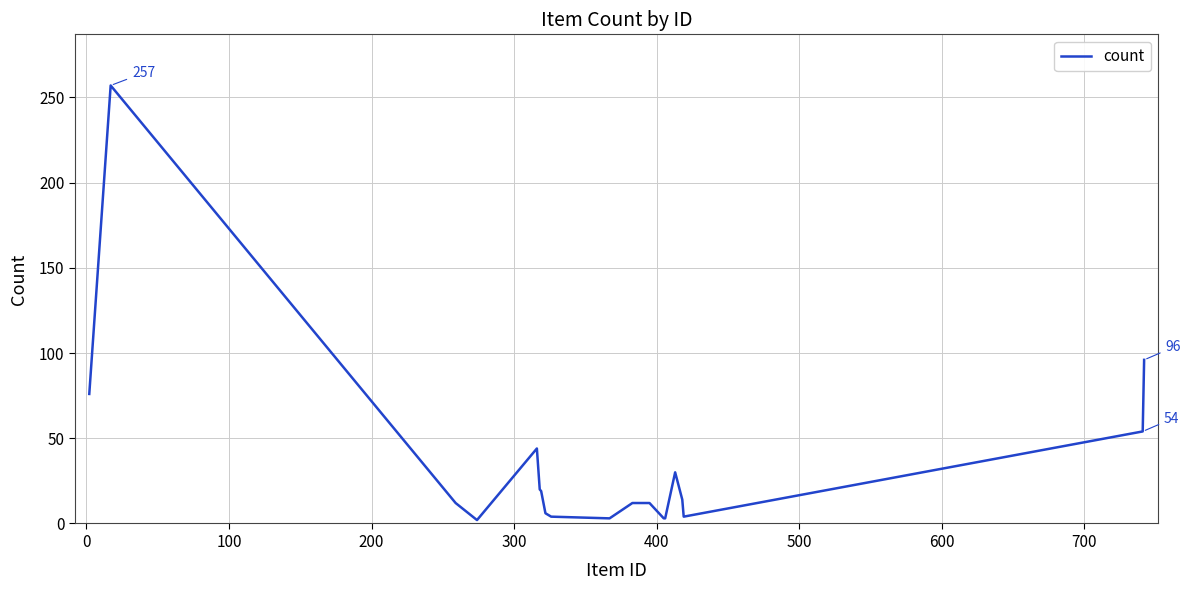

What is the greatest value displayed?

257